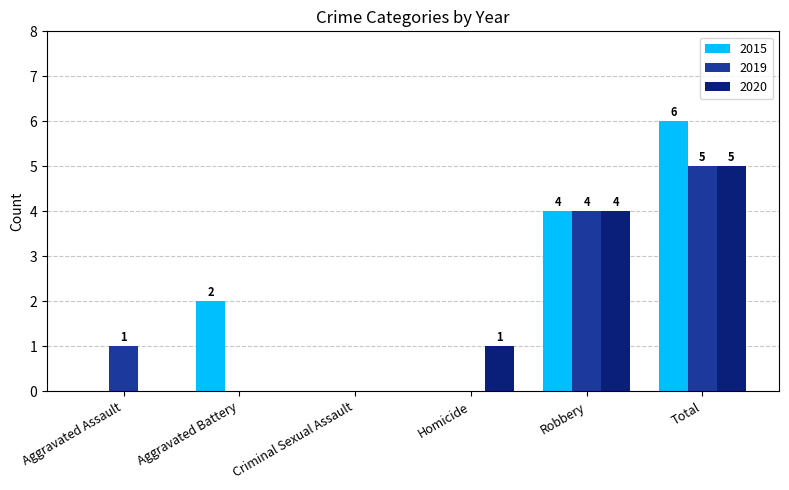

Does the chart contain stacked bars?

No